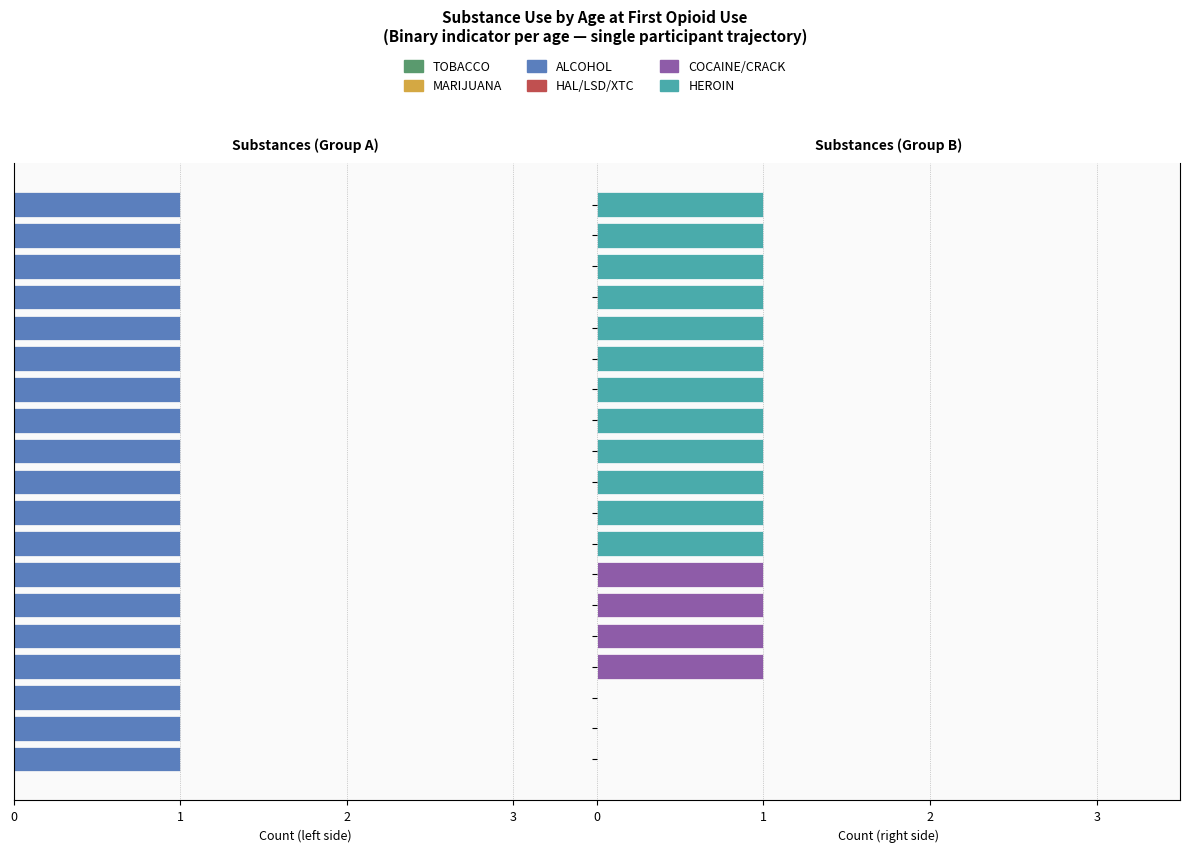

Where is COCAINE/CRACK nearest to the value 0?

12